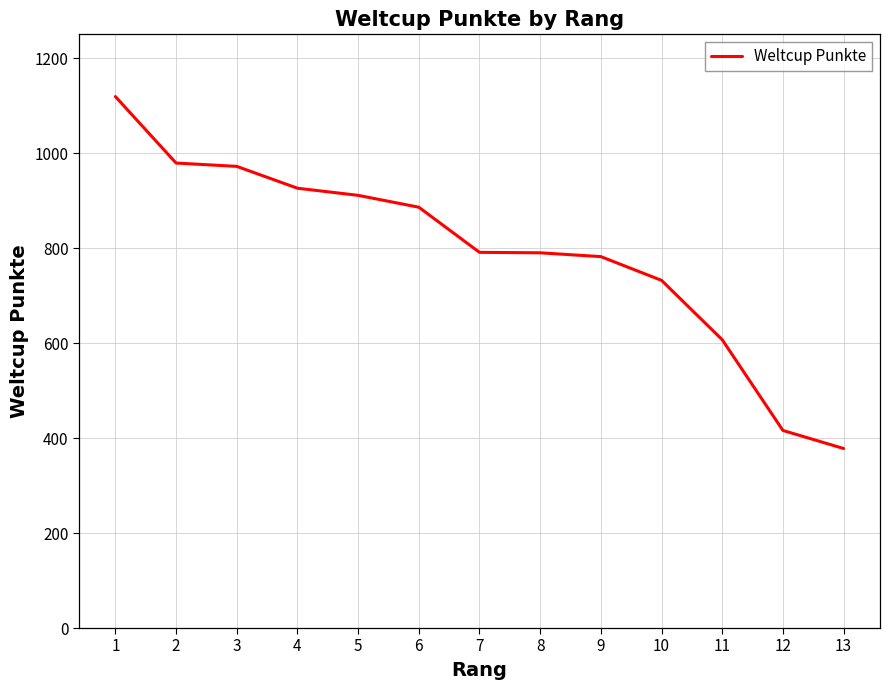

What value does the data have at 8, to the nearest 10?

790